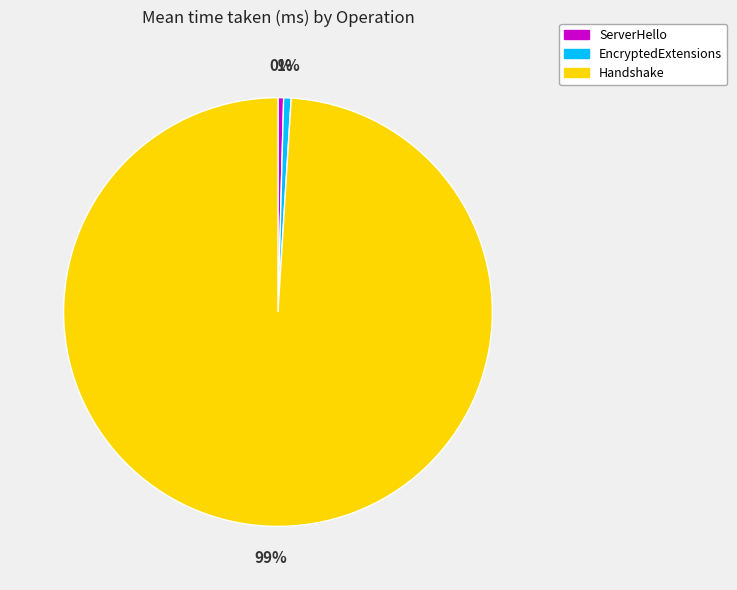

Is ServerHello the majority of the pie?

No